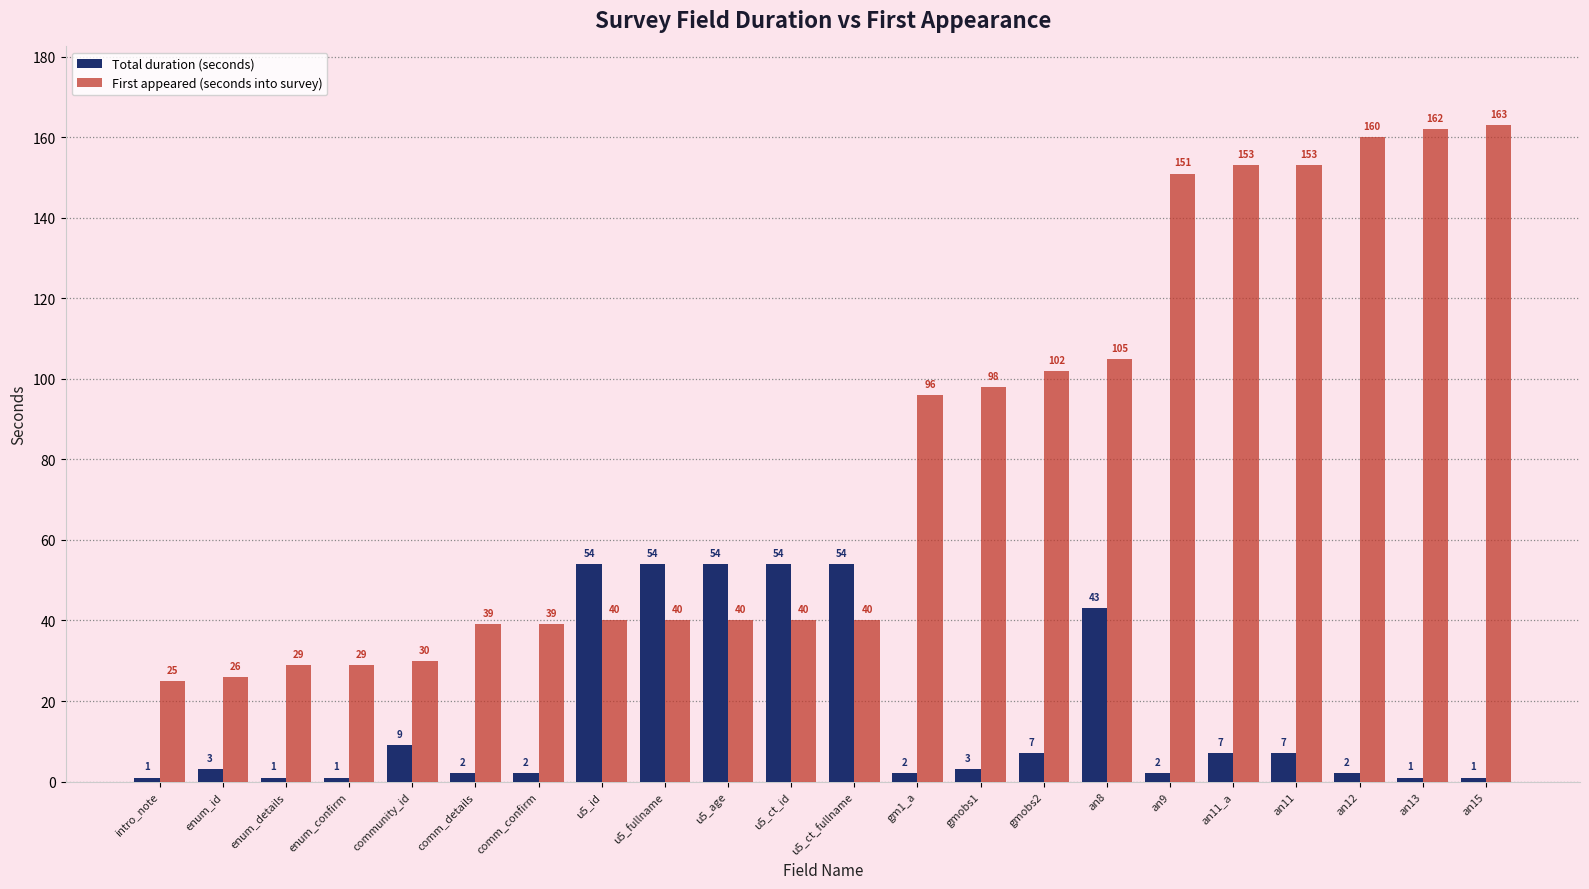

What value does the First appeared (seconds into survey) series have at gmobs1, to the nearest 50?

100